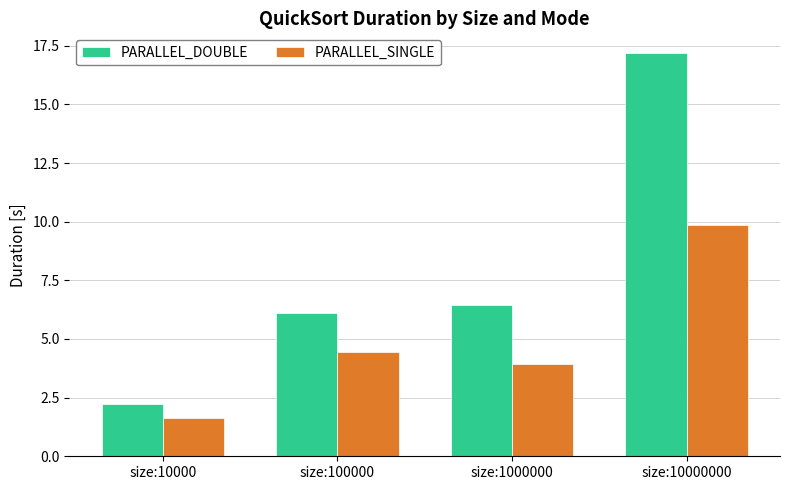

At size:100000, list the series in order from largest to smallest.

PARALLEL_DOUBLE, PARALLEL_SINGLE